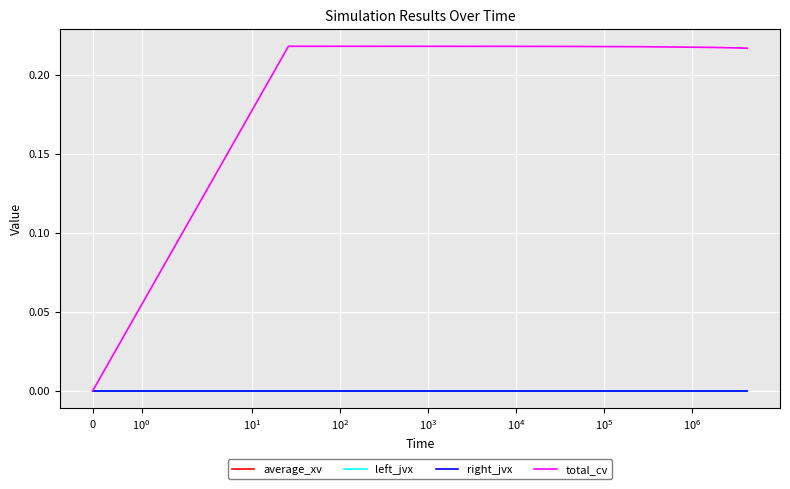

Which series has the largest total across all categories?

total_cv